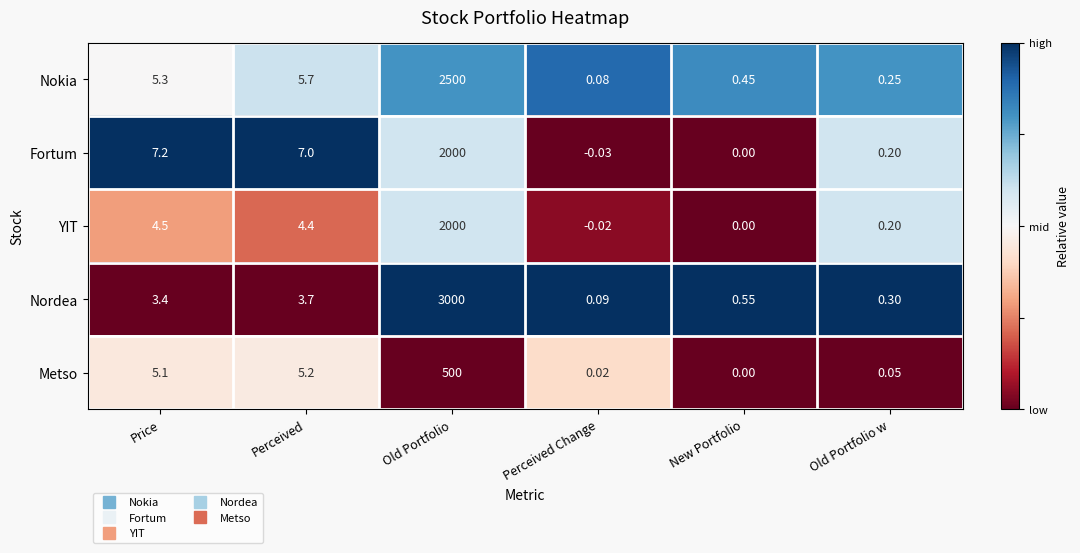

Which series has the largest range (max minus min)?

Nordea